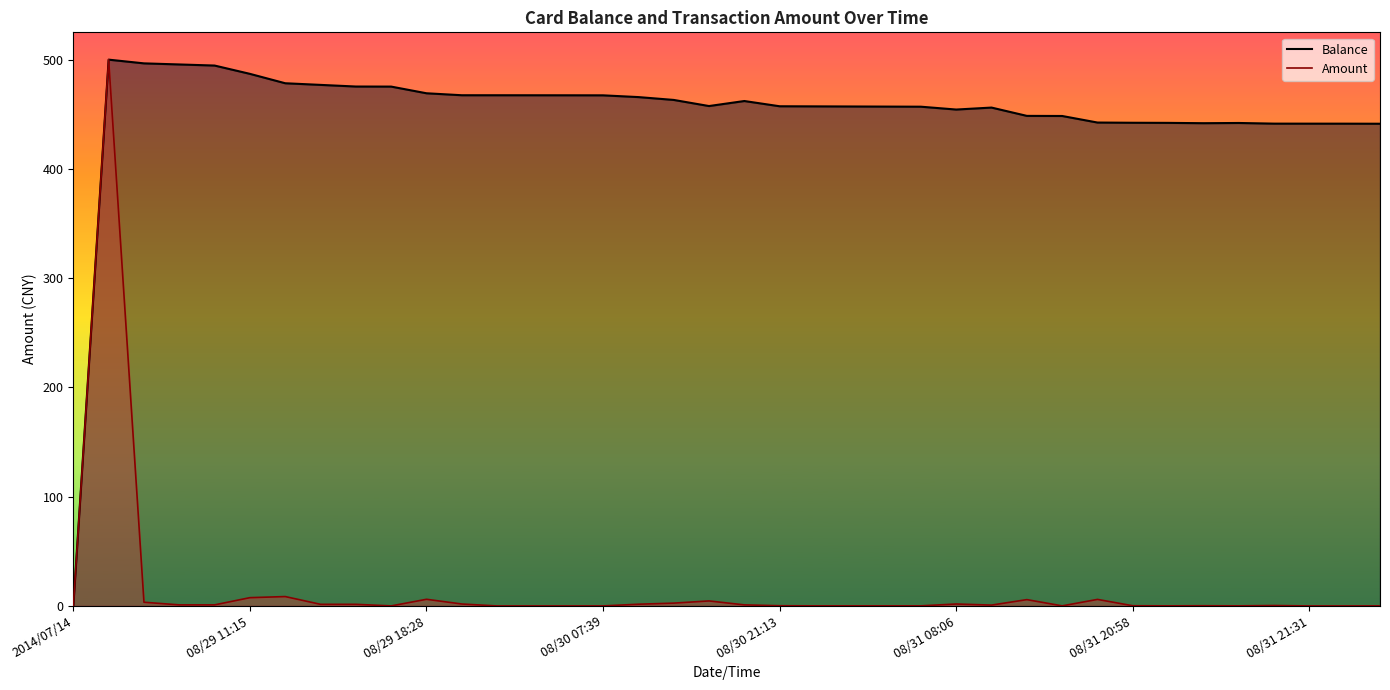

True or false: Amount and Balance cross at least once.

False